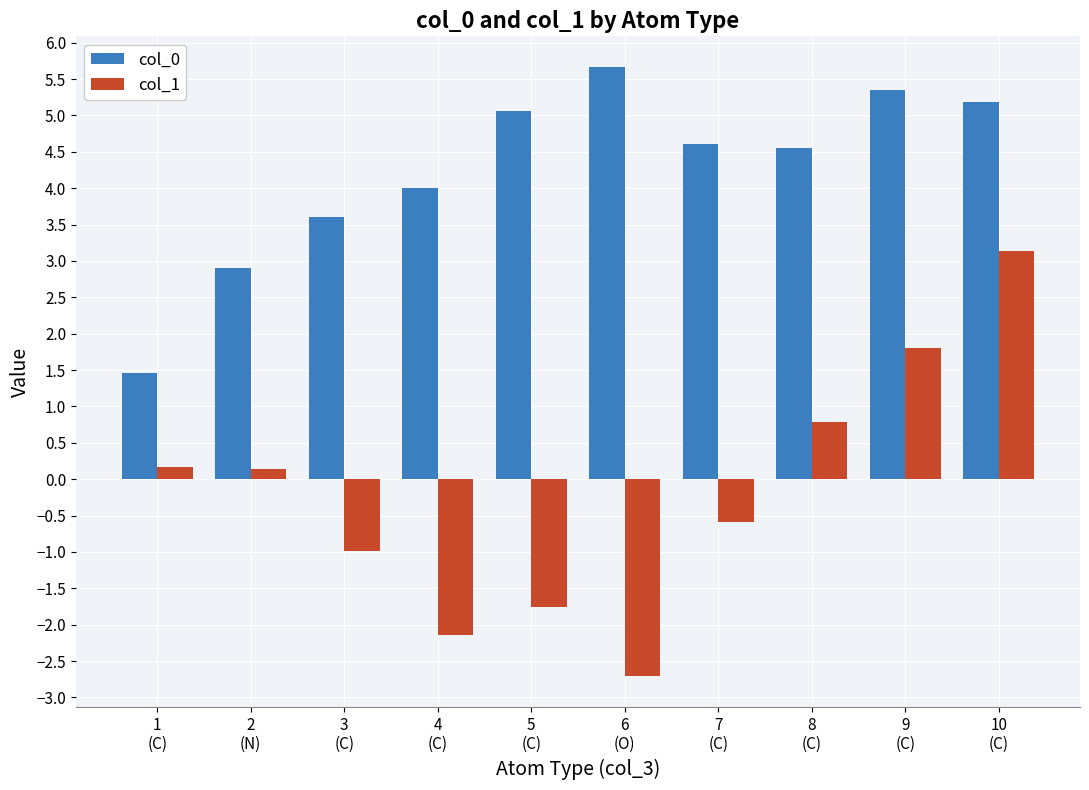

How many categories are shown in the chart?

10